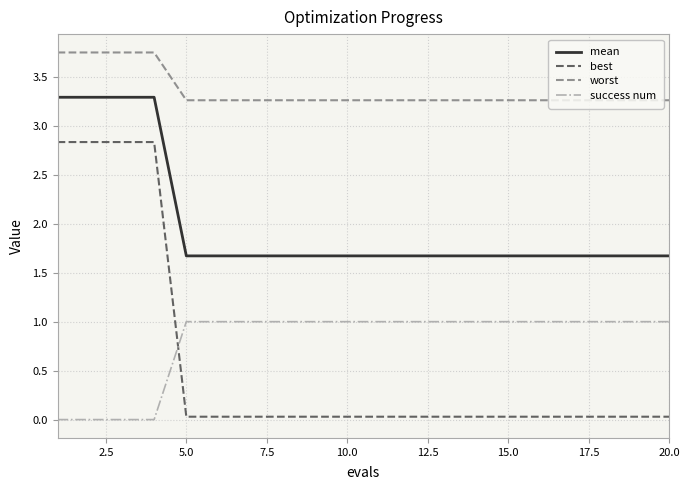

True or false: mean and worst cross at least once.

False